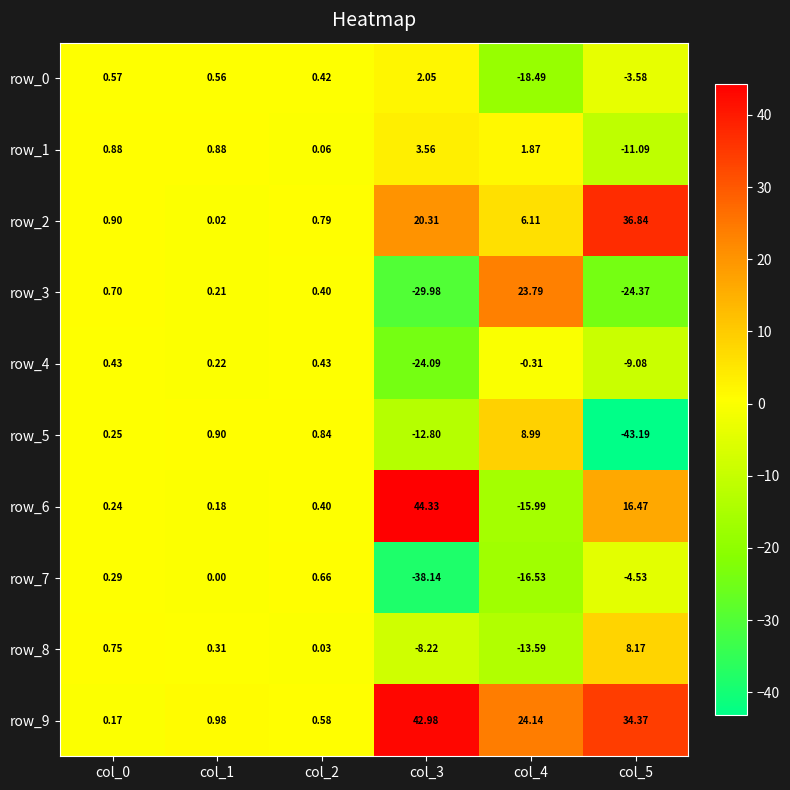

At which label is row_8 closest to -2?

col_2